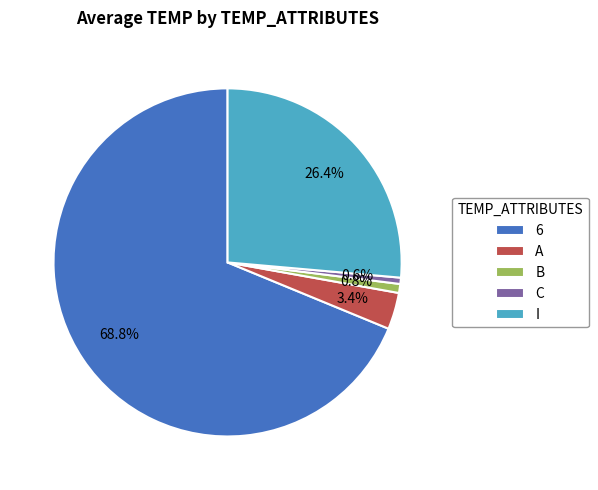

To the nearest percent, what is the difference between the 6 and B slice percentages?

68%